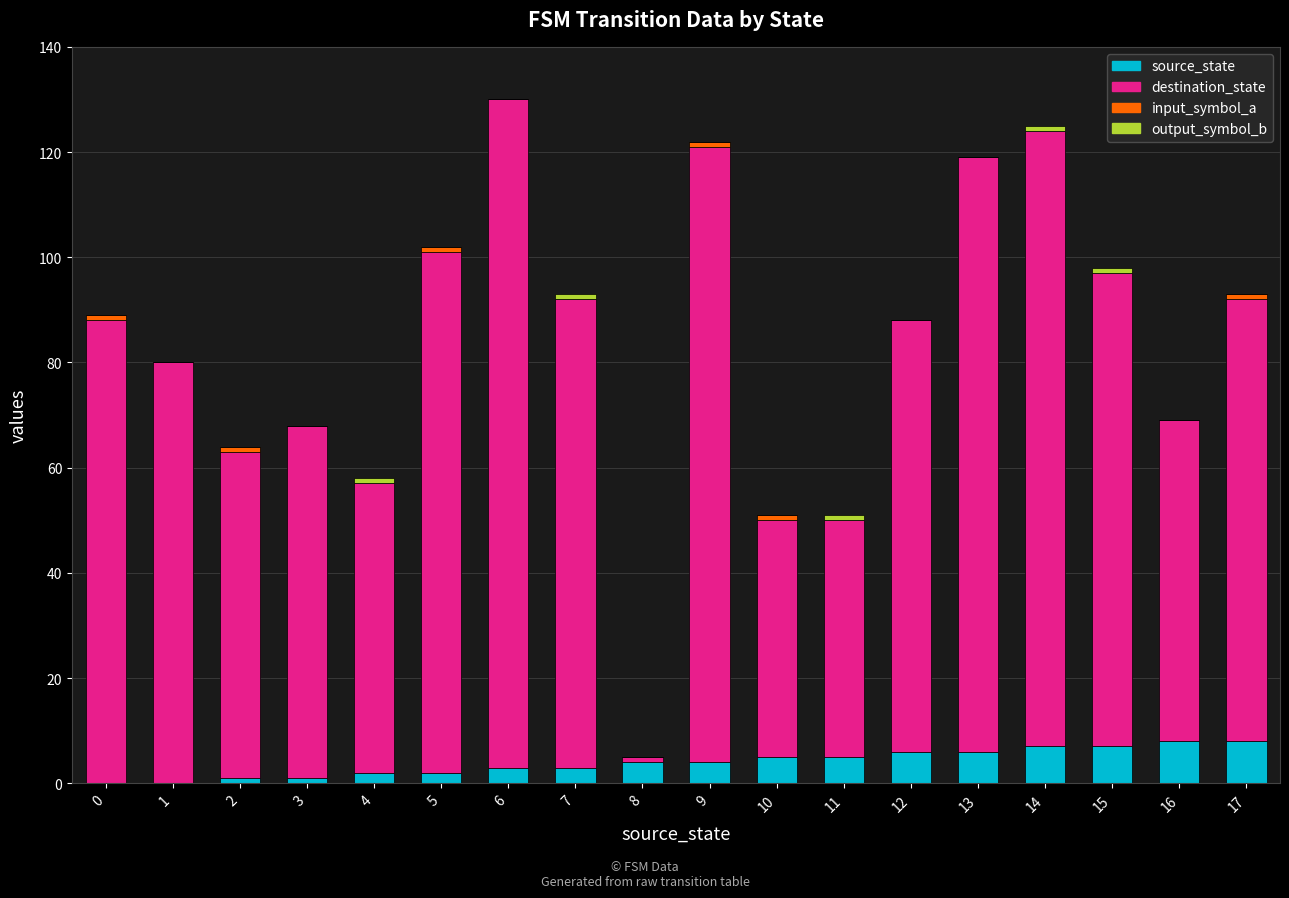

What is the approximate value of input_symbol_a at 5?

1